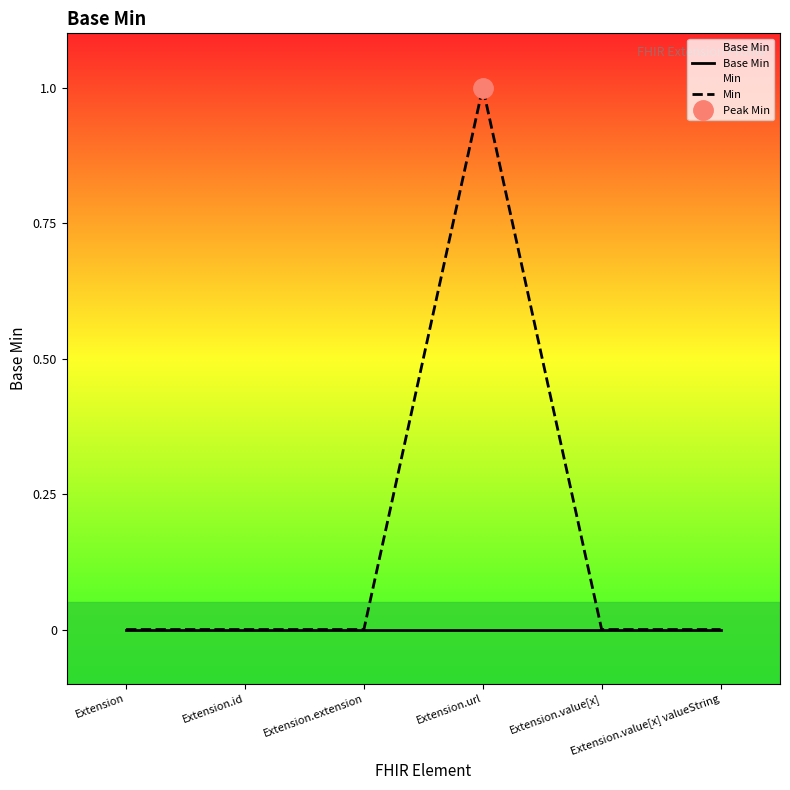

At Extension.id, list the series in order from largest to smallest.

Base Min, Min